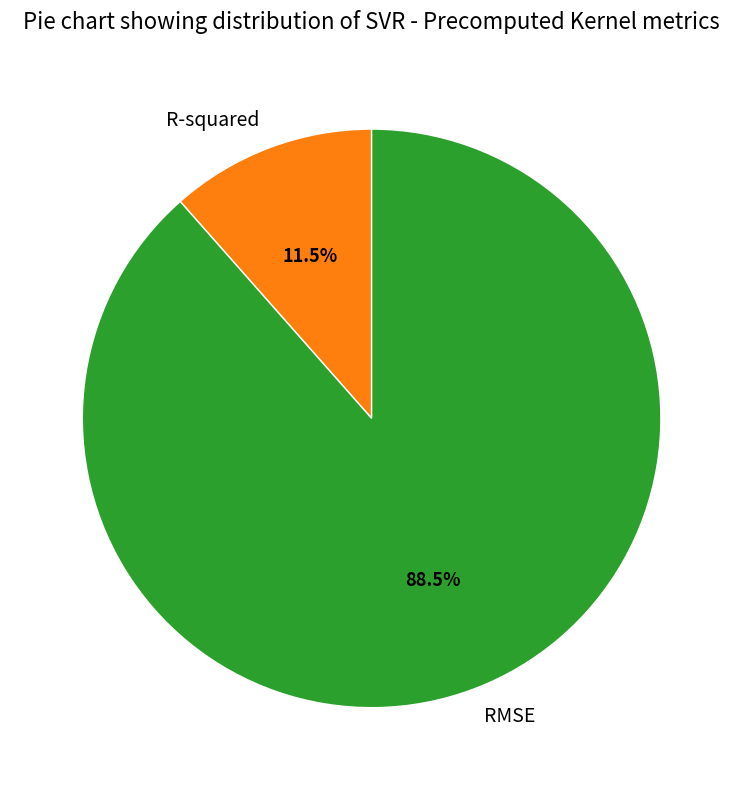

Rank the categories by value from lowest to highest.

R-squared, RMSE